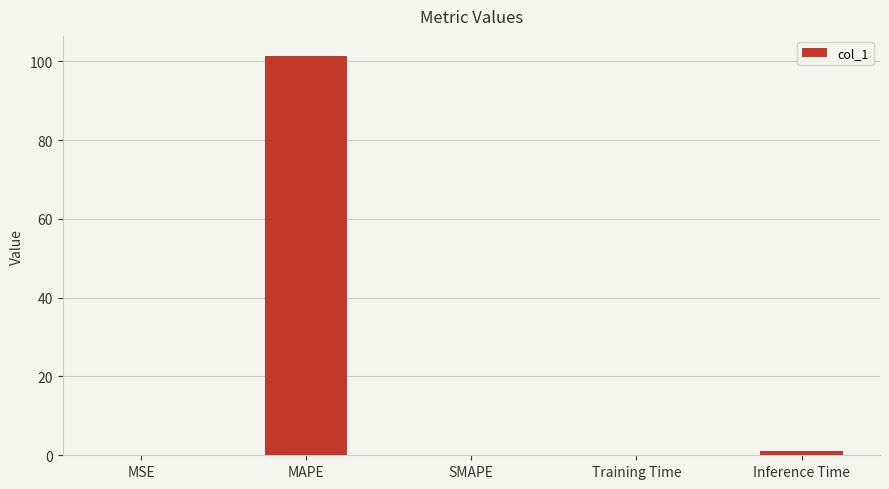

Which has a higher value, MSE or MAPE?

MAPE